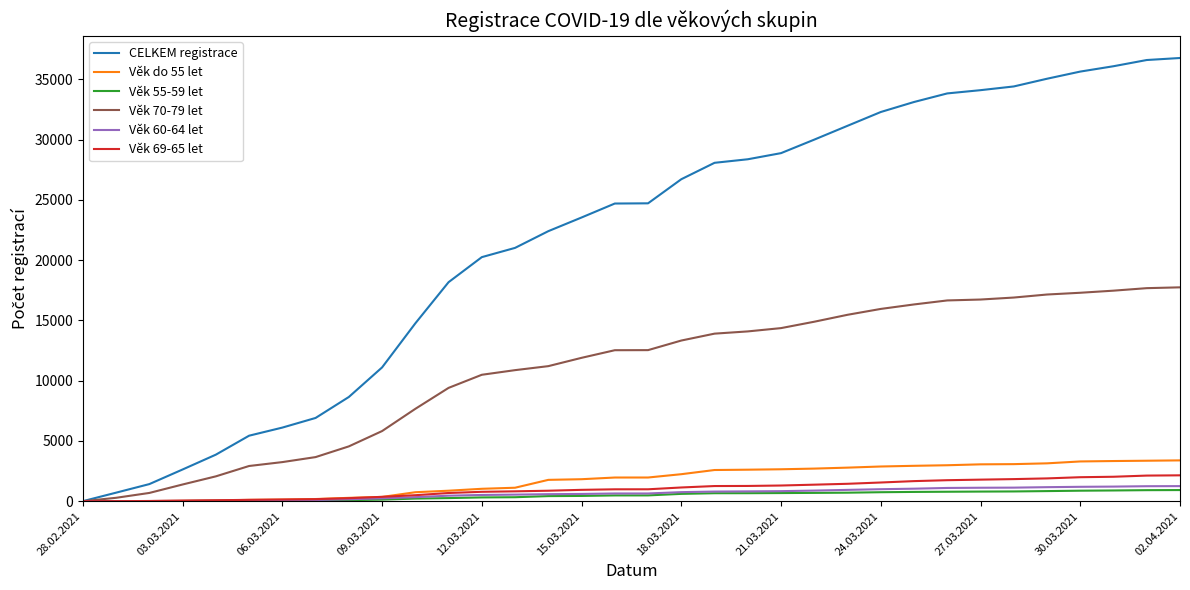

Which series has the largest range (max minus min)?

CELKEM registrace